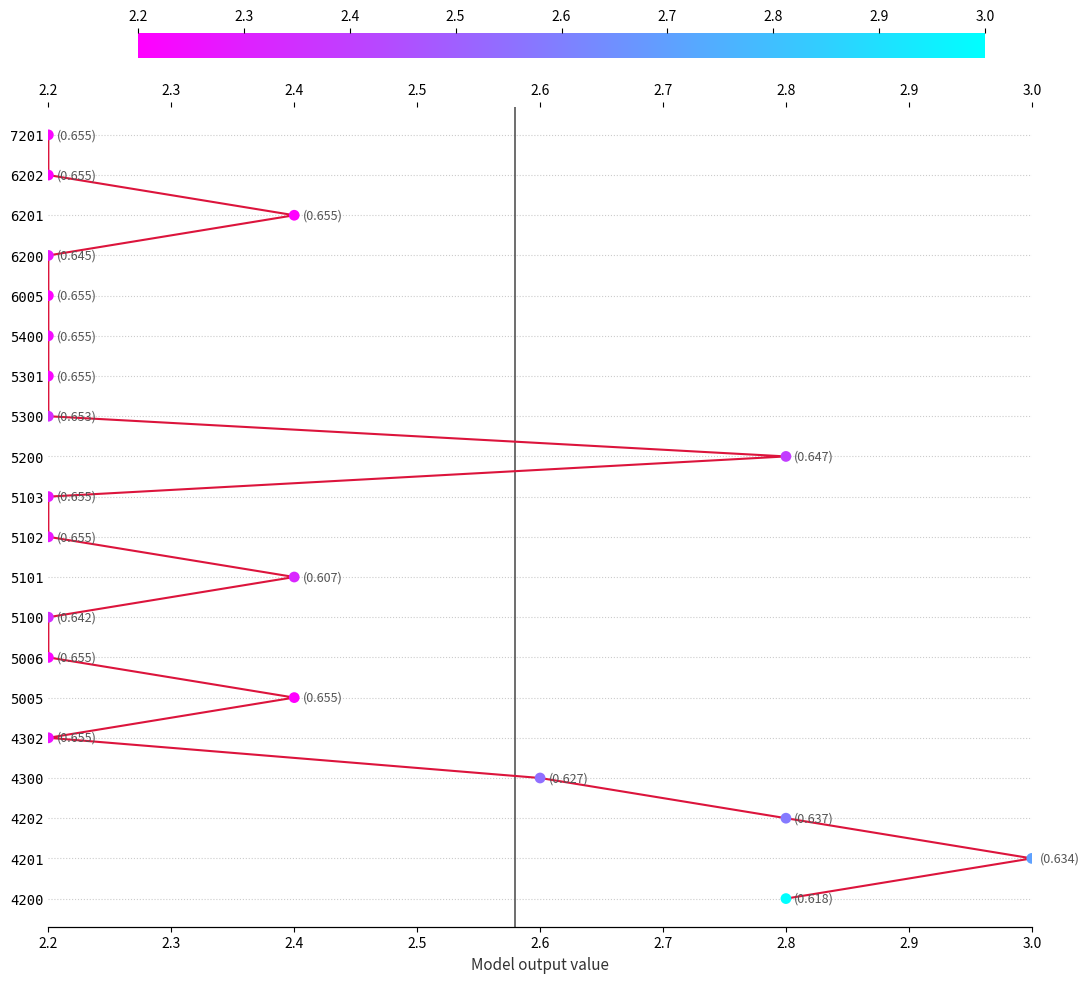

What is the change in value from 2.2 to 2.4?

-4